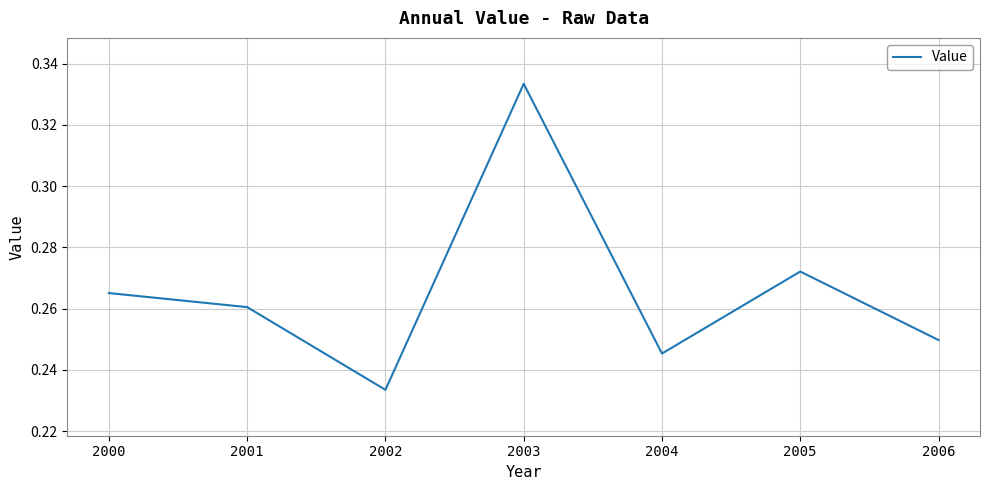

Rank the categories by value from highest to lowest.

2003, 2005, 2000, 2001, 2006, 2004, 2002